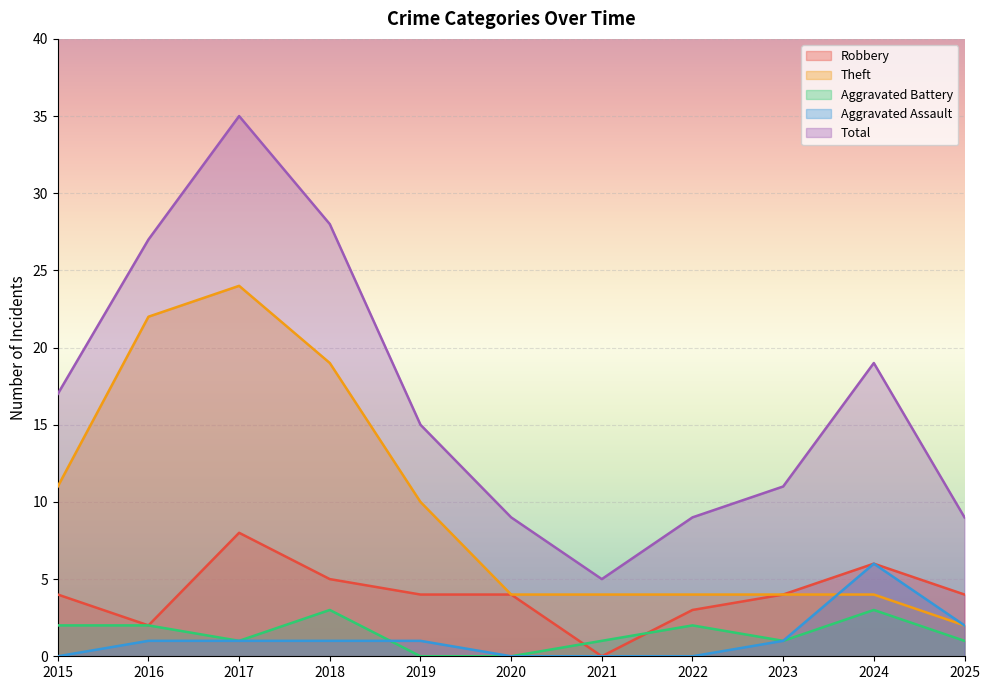

At 2017, list the series in order from smallest to largest.

Aggravated Battery, Aggravated Assault, Robbery, Theft, Total